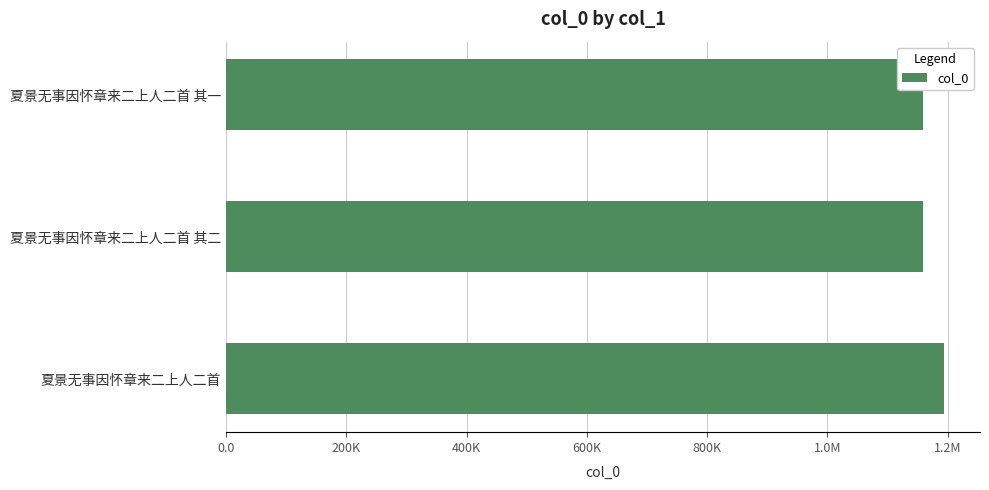

What is the sum of all values?

3510220